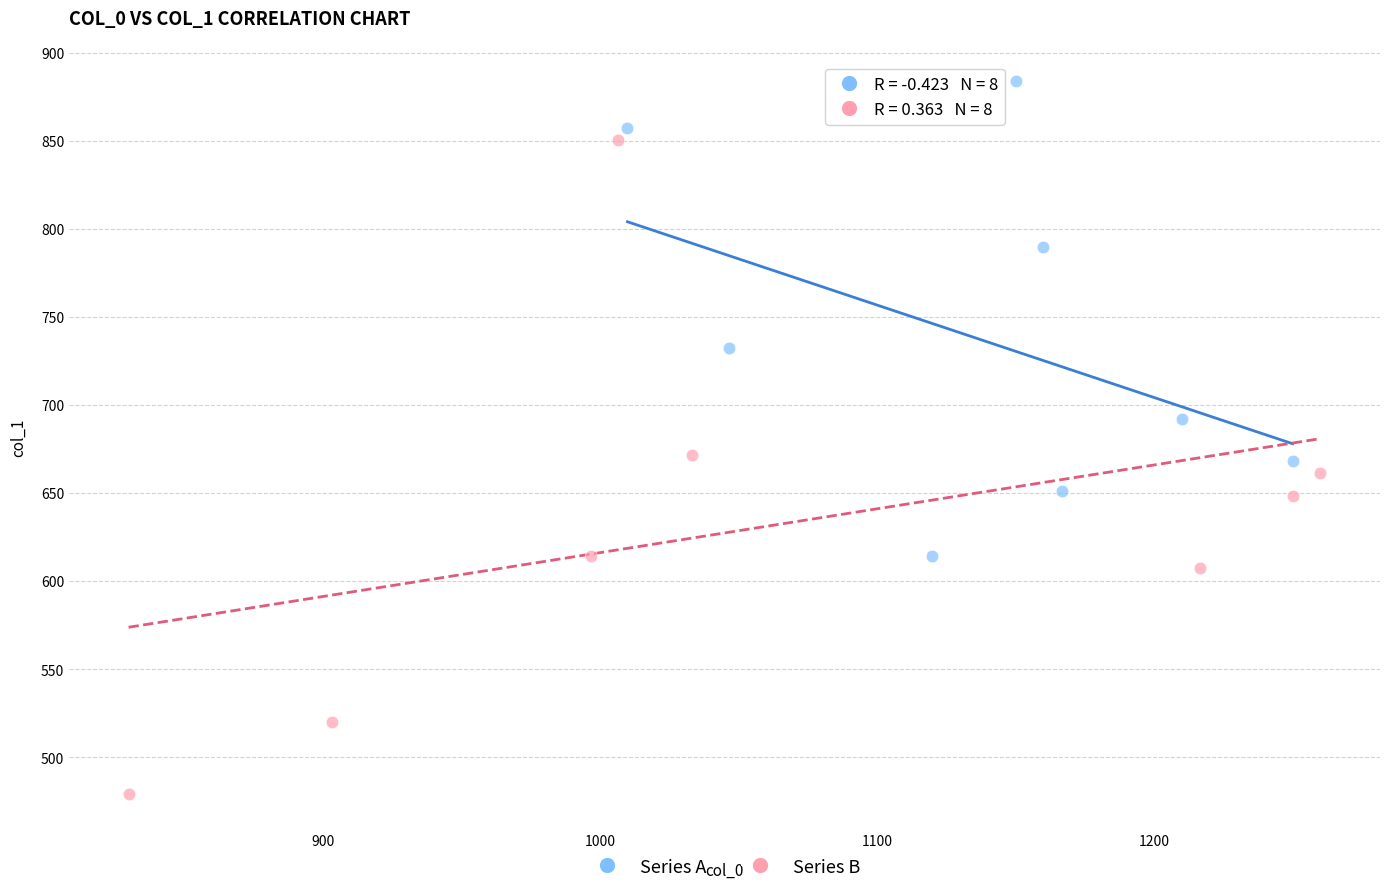

Which series contains the lowest Y value?

Series B